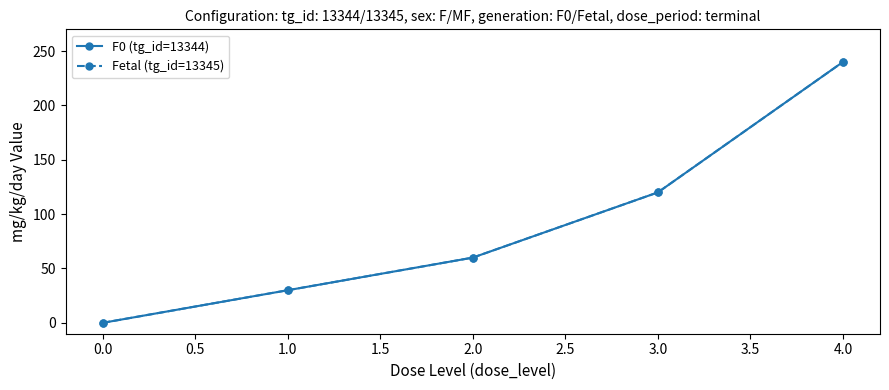

Is this an area chart (filled region under the line)?

No